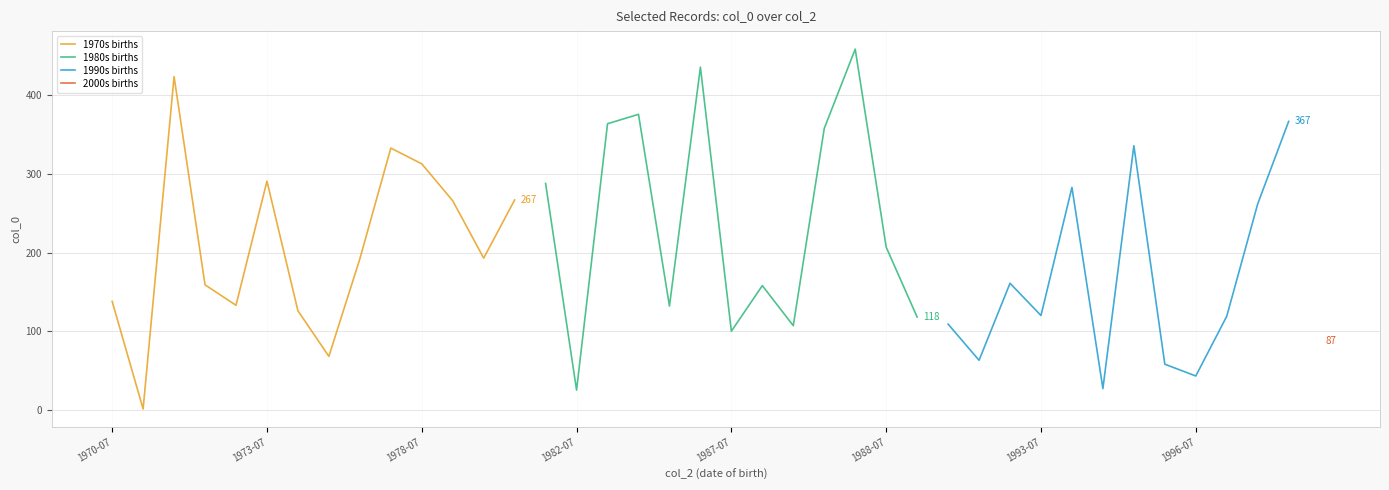

What is the smallest value displayed?

1